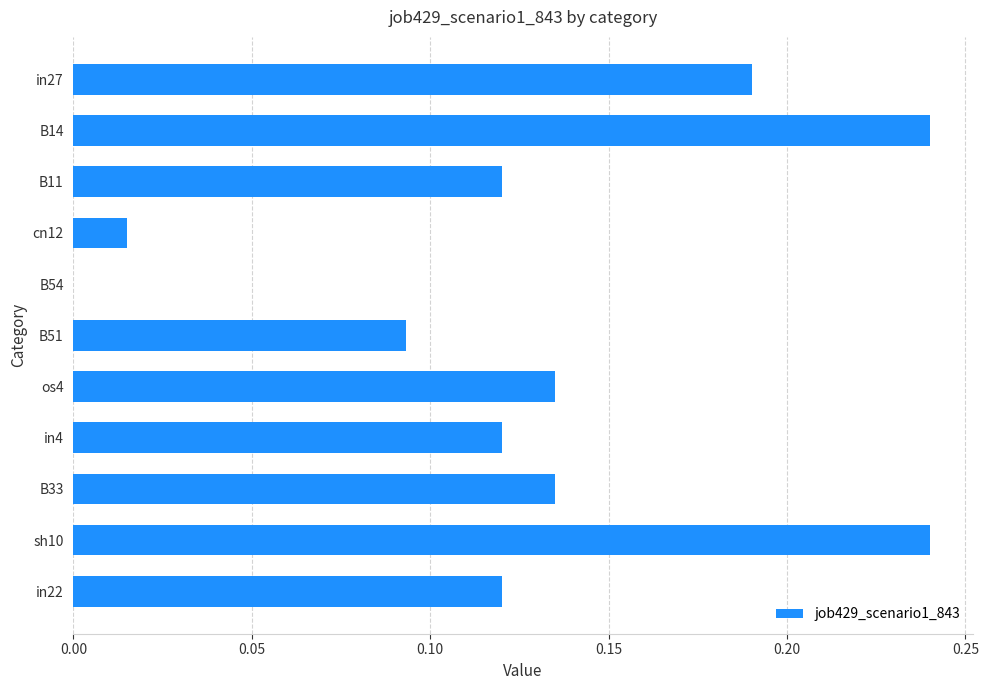

What is the sum of all values?

1.4